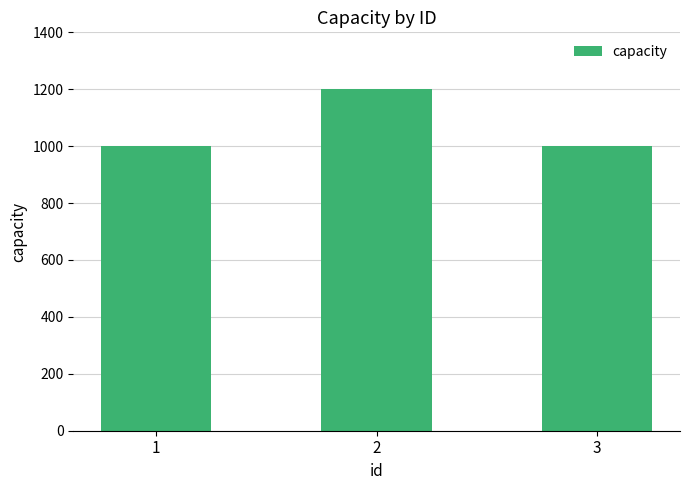

The chart shows a value of 267 at 3. True or false?

False